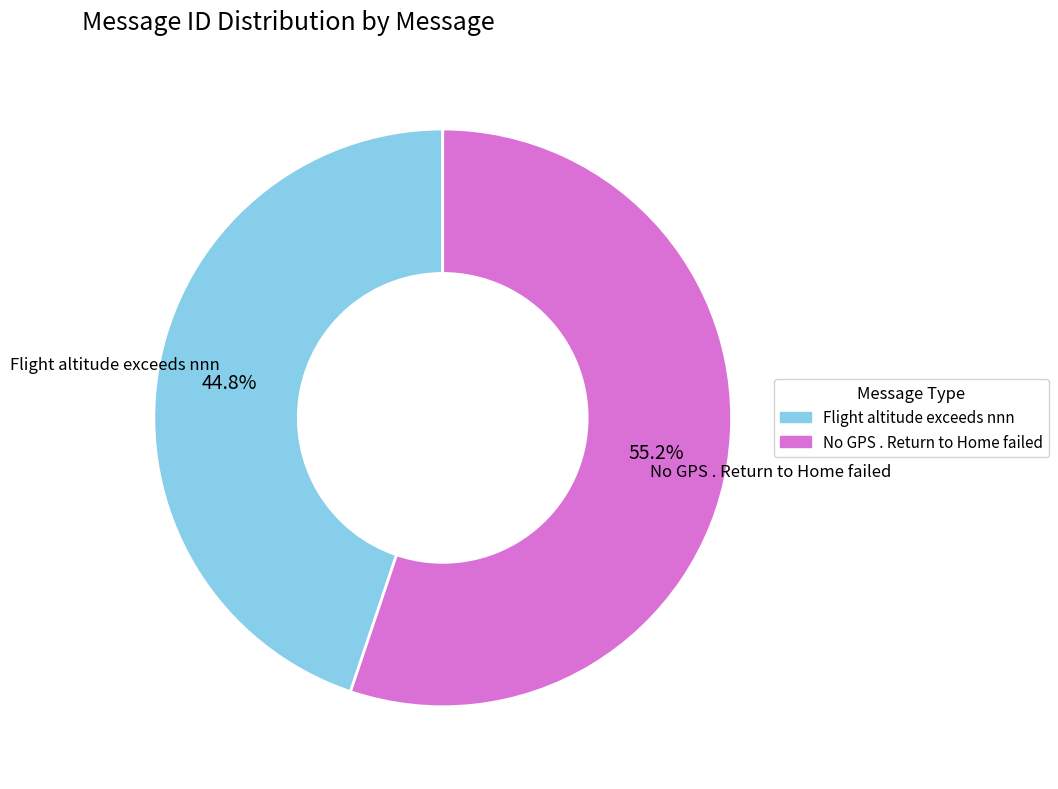

To the nearest percent, what portion does Flight altitude exceeds nnn represent?

45%